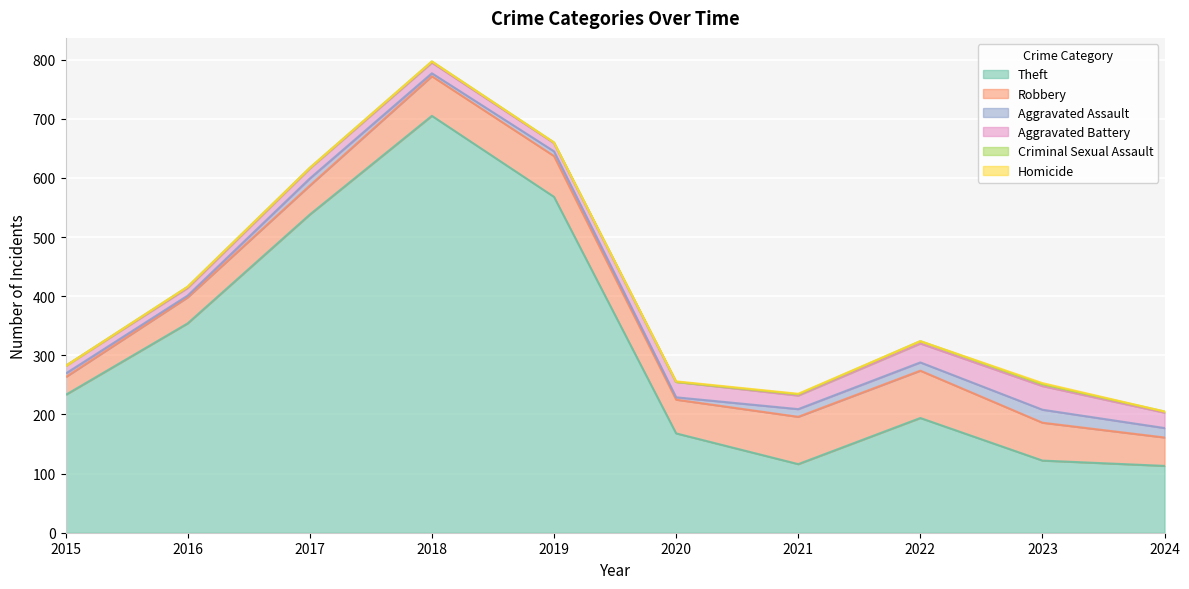

What are all the series names shown in the legend?

Theft, Robbery, Aggravated Assault, Aggravated Battery, Criminal Sexual Assault, Homicide